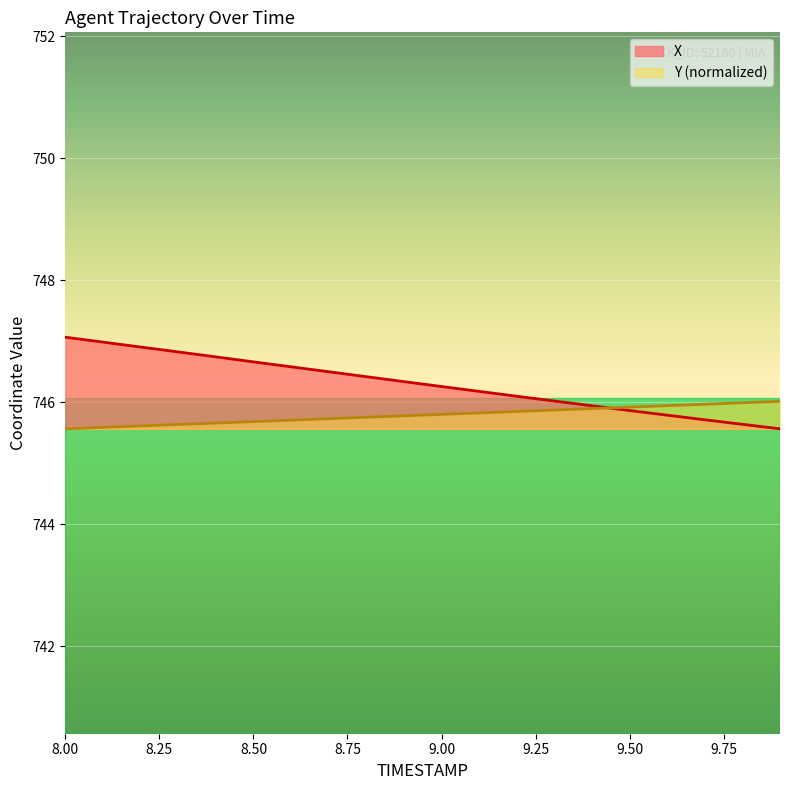

What is the sum of the Y values at 9.4 and 9.0?

1491.7